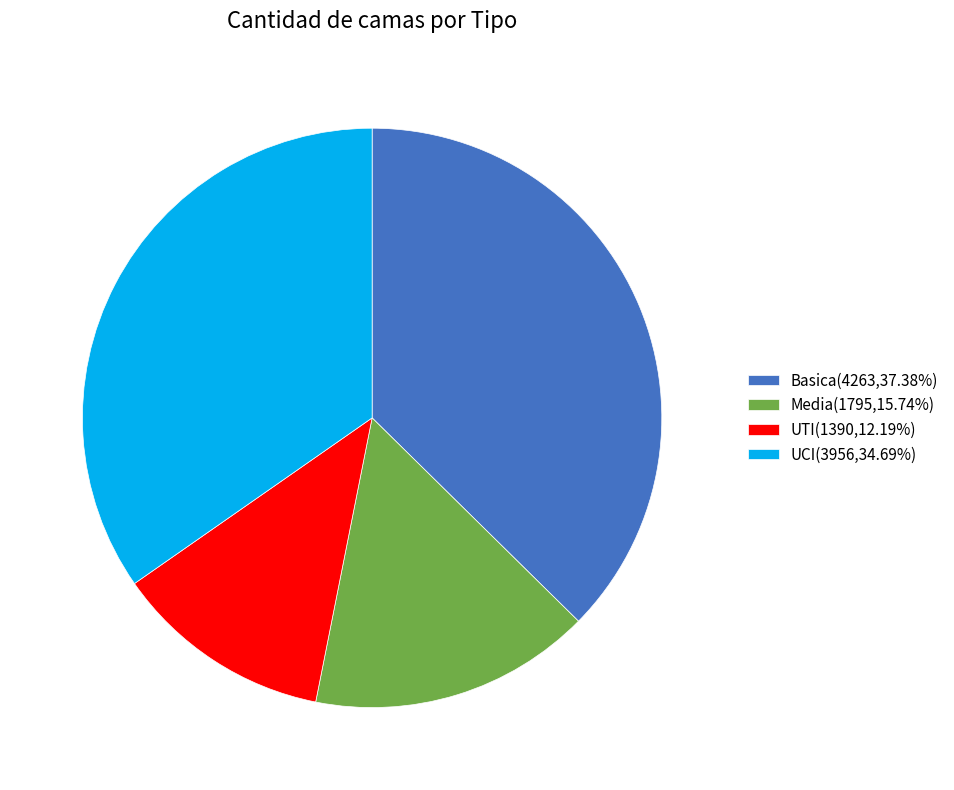

Does any single category account for the majority?

No